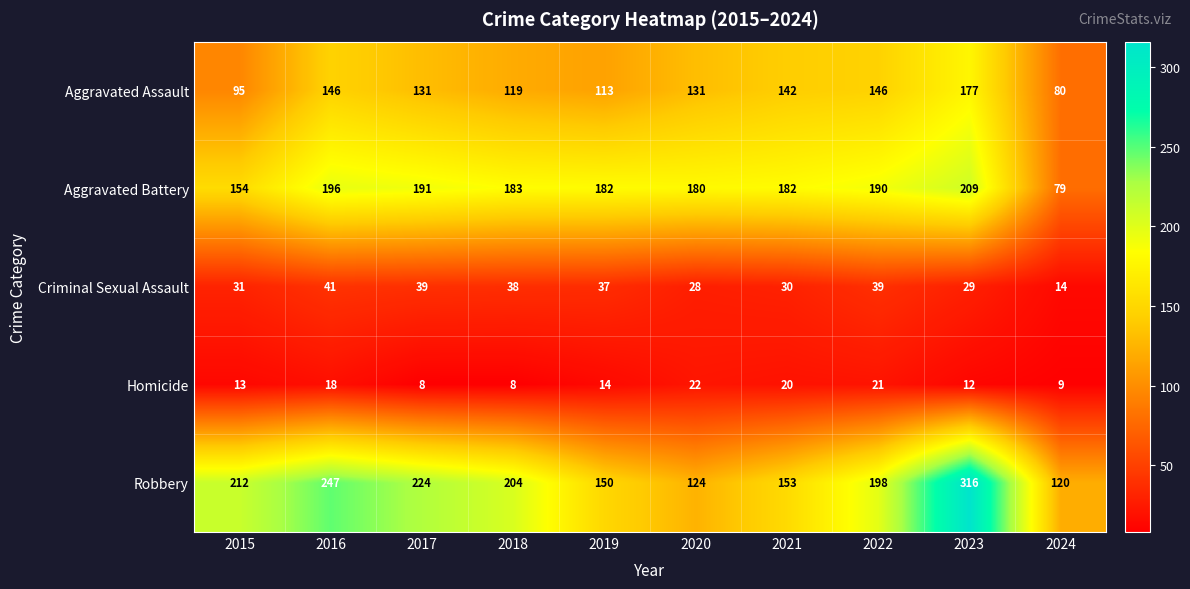

How many data points in Robbery are less than 204?

5